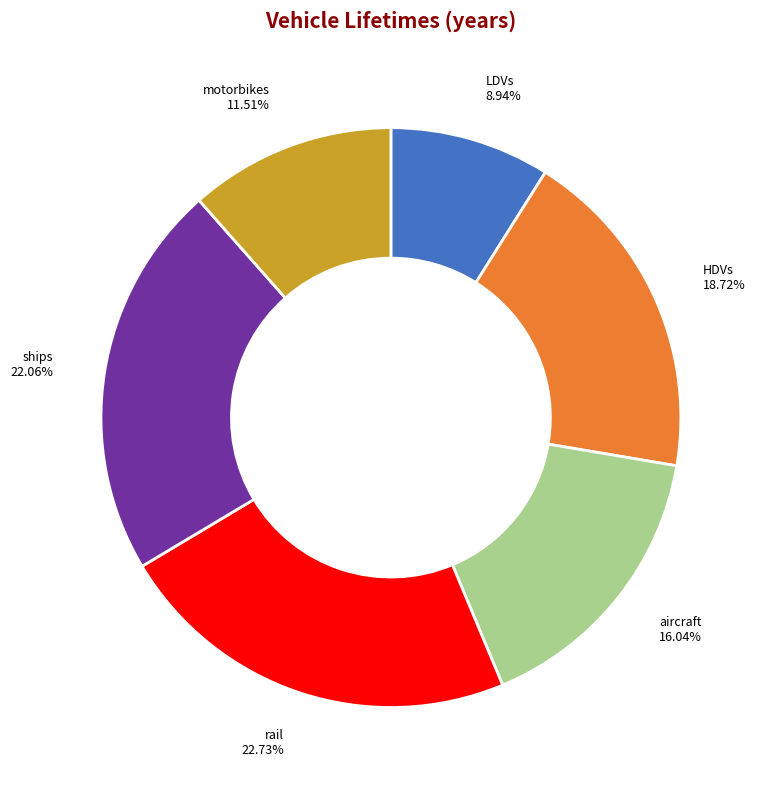

To the nearest percent, what portion does LDVs represent?

9%